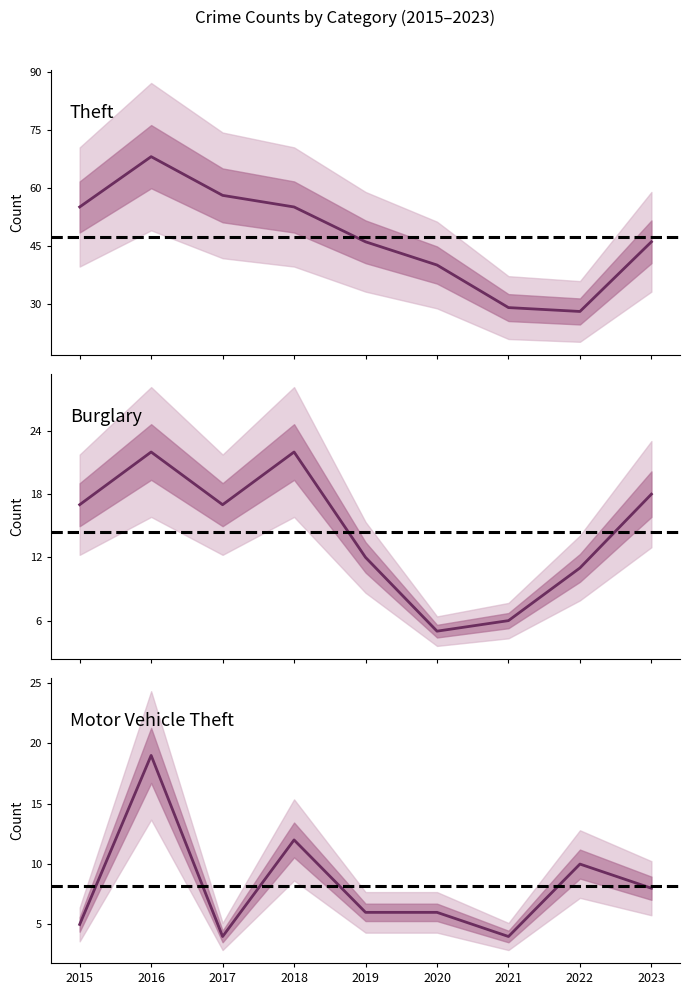

What is the value of the Burglary point at the 3rd from the left?

17